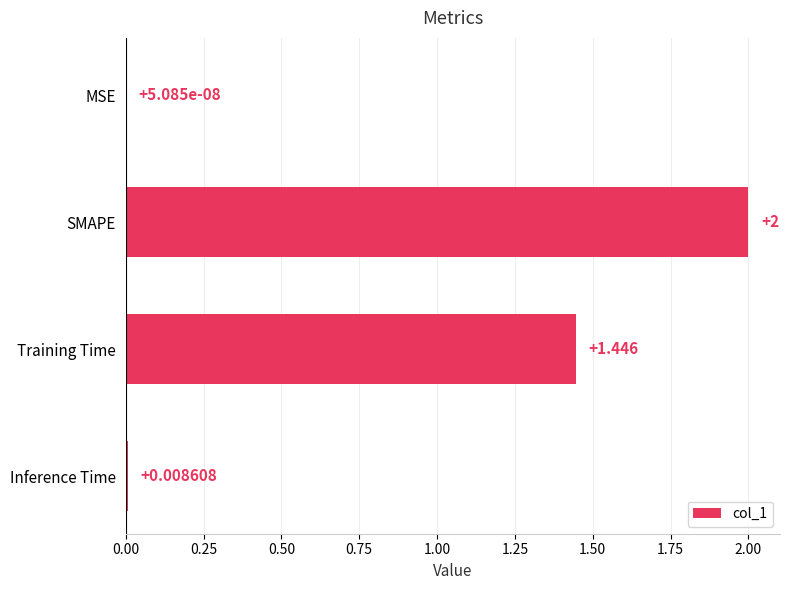

Where is the data nearest to the value 1?

Training Time